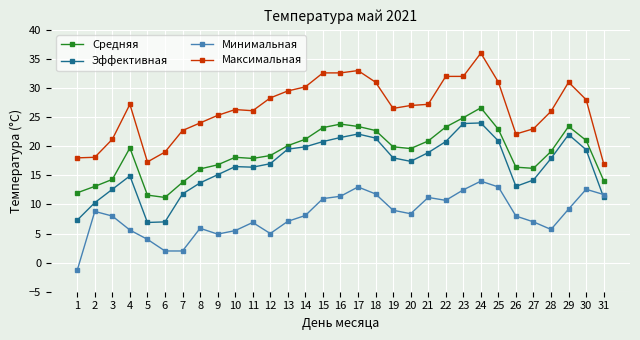

What is the value of the Средняя point at the 2nd from the left?

13.1